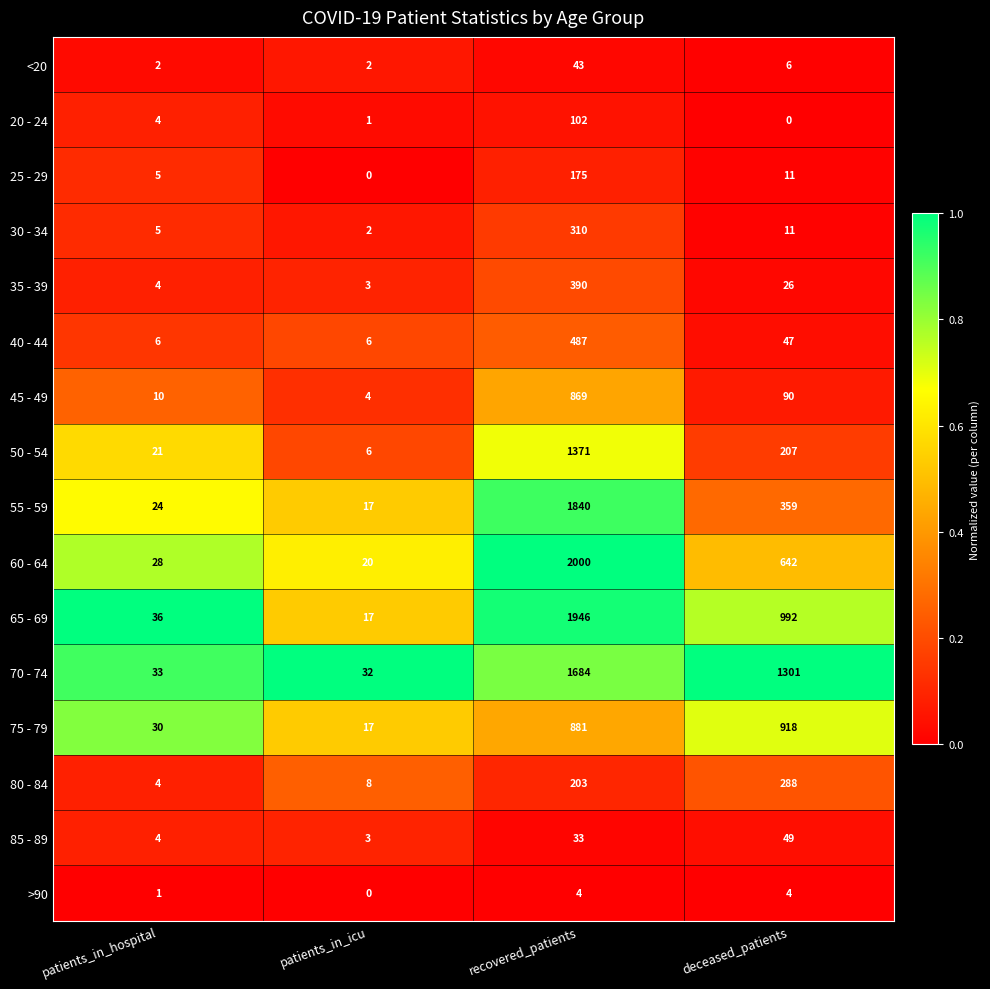

What is the sum of the 60 - 64 values at deceased_patients and recovered_patients?

2642